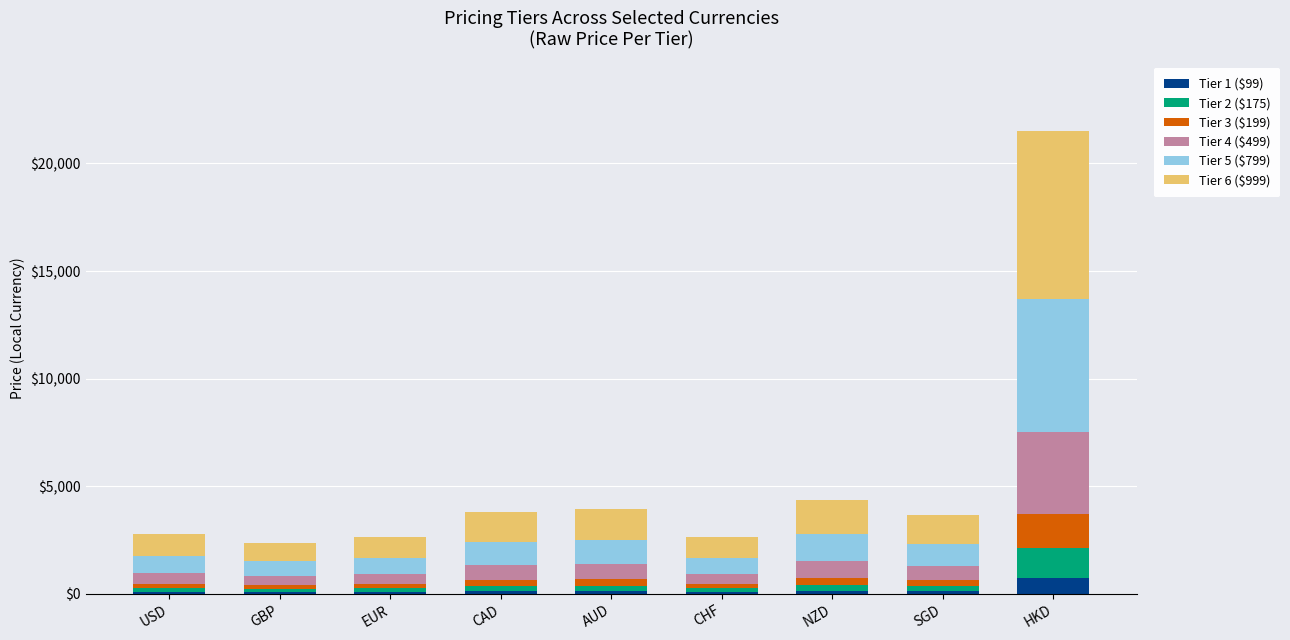

True or false: Tier 1 ($99) has a value of 760 at HKD.

True